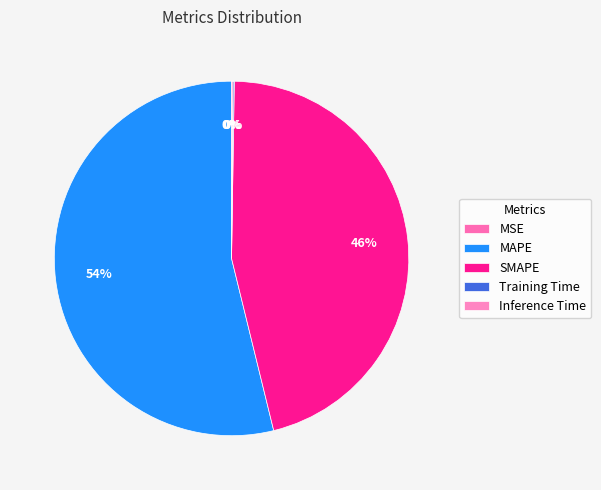

To the nearest percent, what is the difference between the largest and smallest slice percentages?

54%